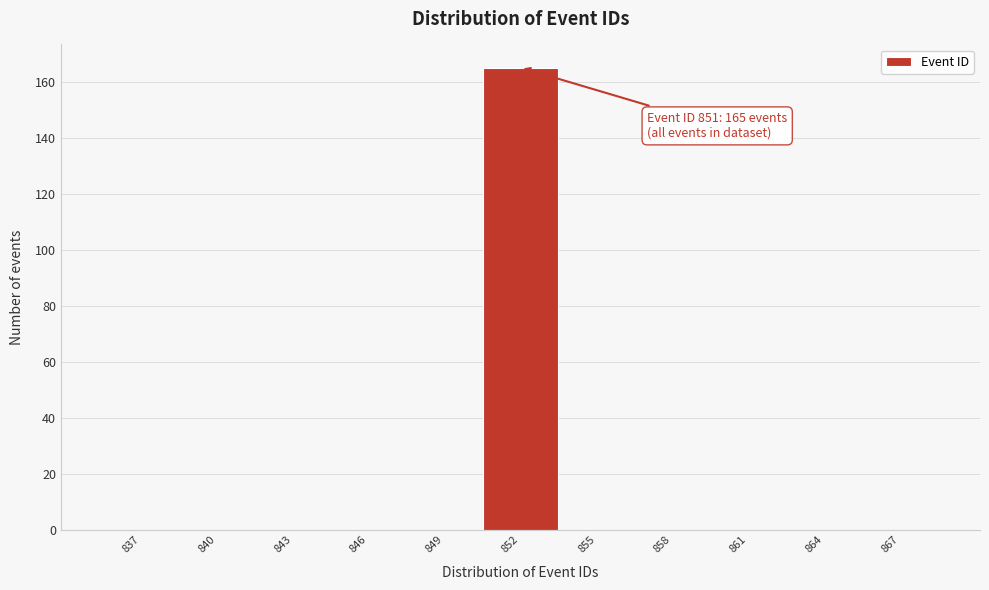

Over which range of the x-axis is the bar tallest?

850.5 to 853.5